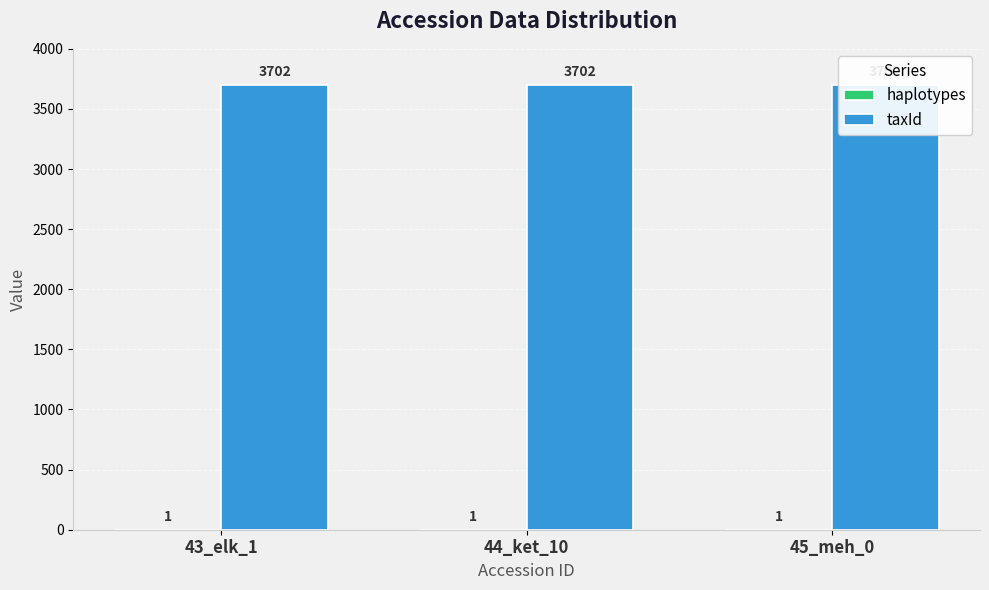

What is the minimum value for taxId?

3702